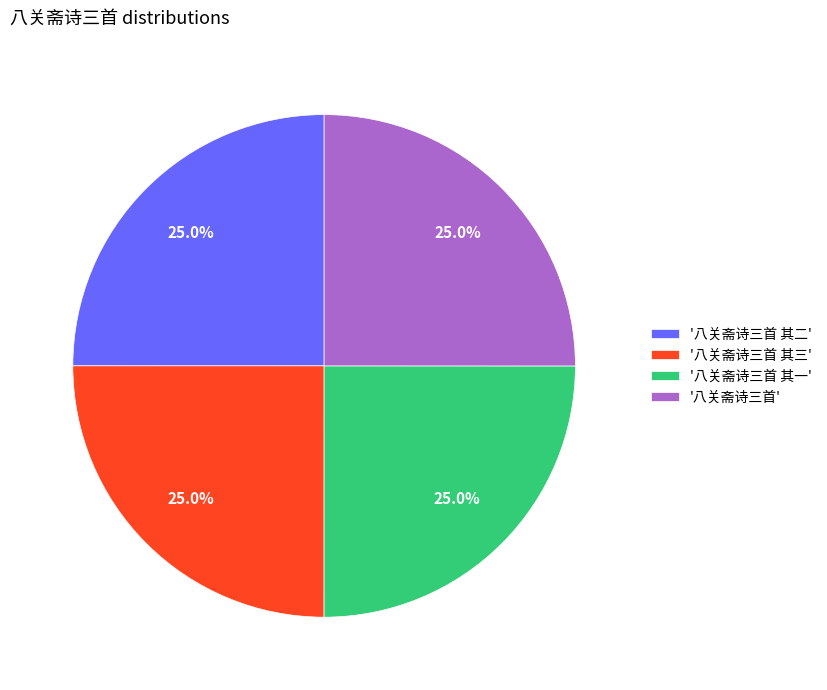

Combined, what portion of the pie is '八关斋诗三首 其三' and '八关斋诗三首 其二'?

50.0%